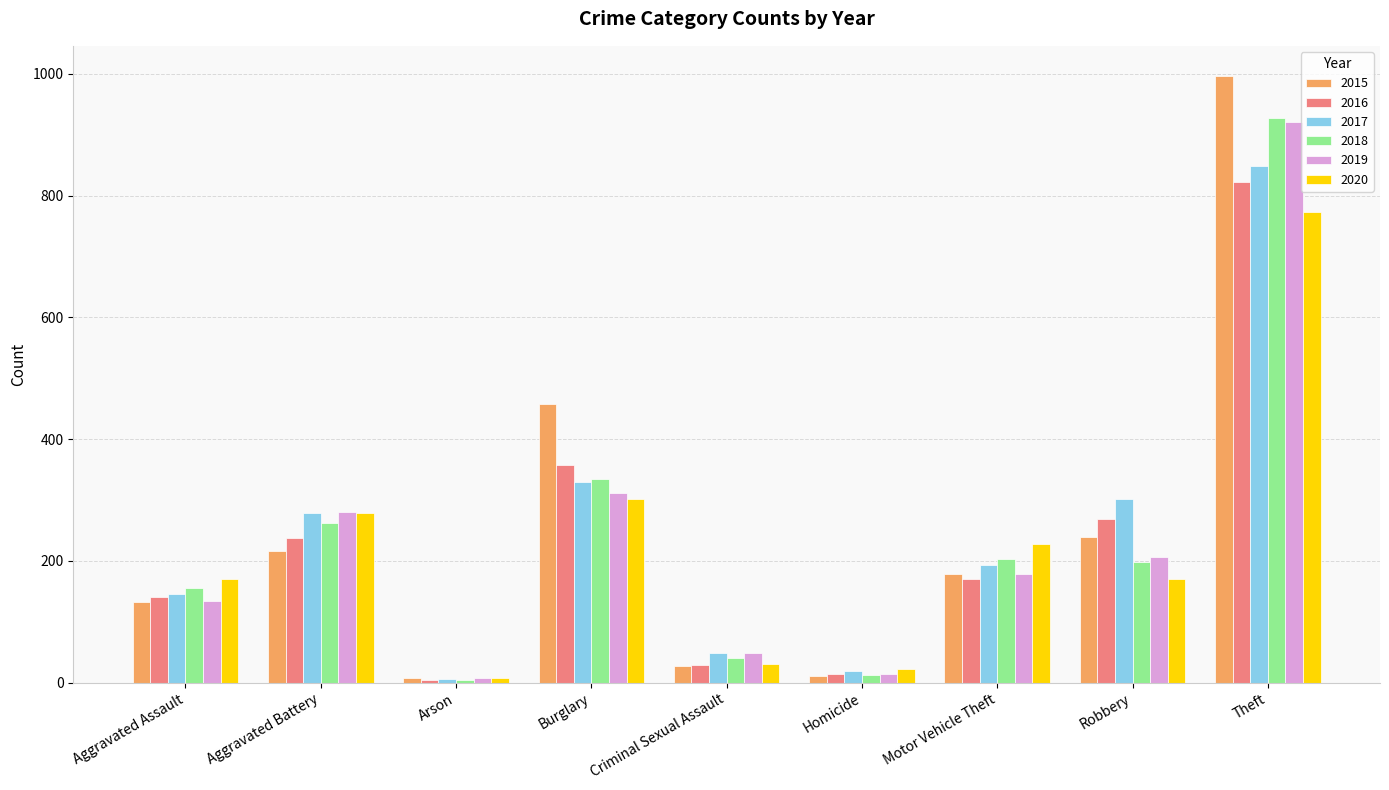

How many groups of bars are there?

9